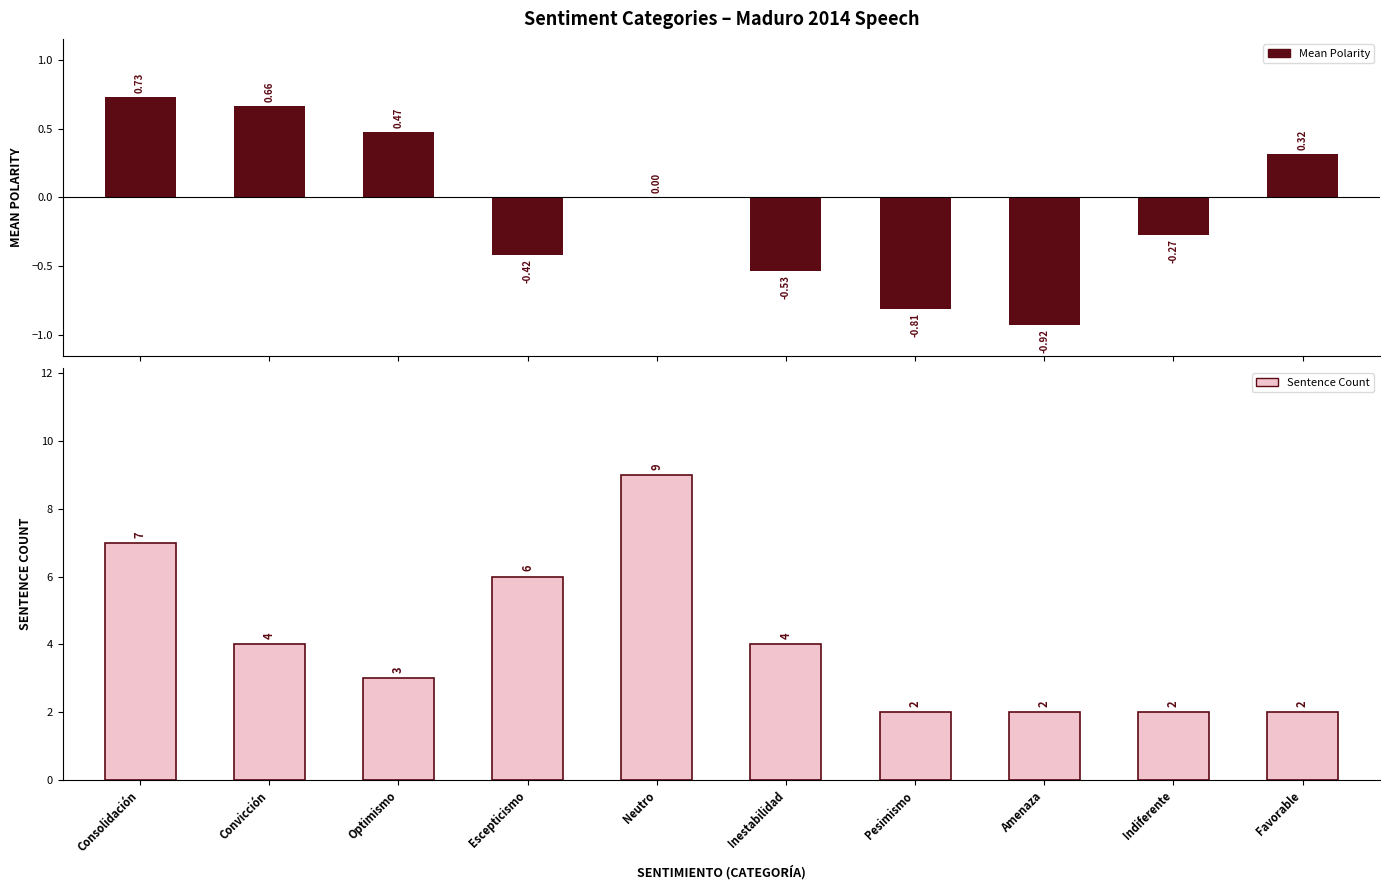

What are all the series names shown in the legend?

Mean Polarity, Sentence Count